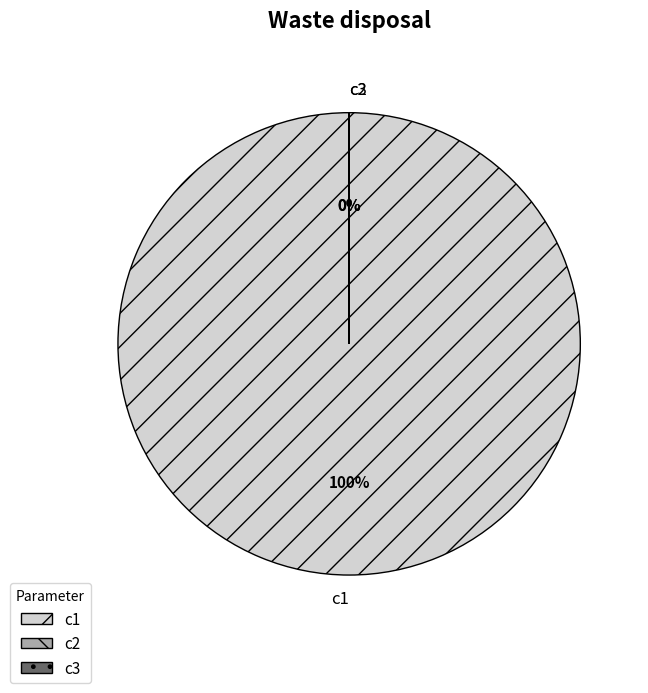

Is it true that c1 is 93% of the pie?

False